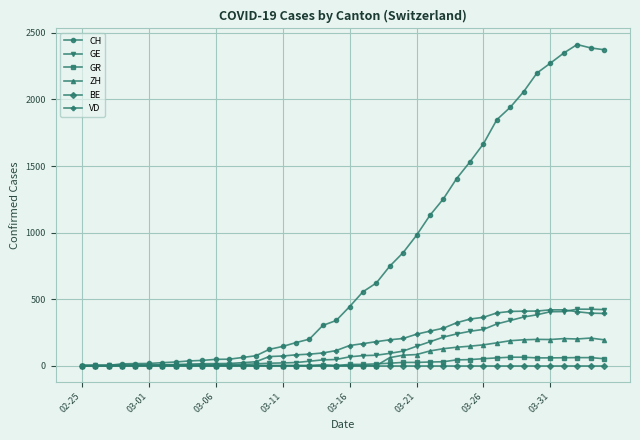

Which series has the largest range (max minus min)?

CH